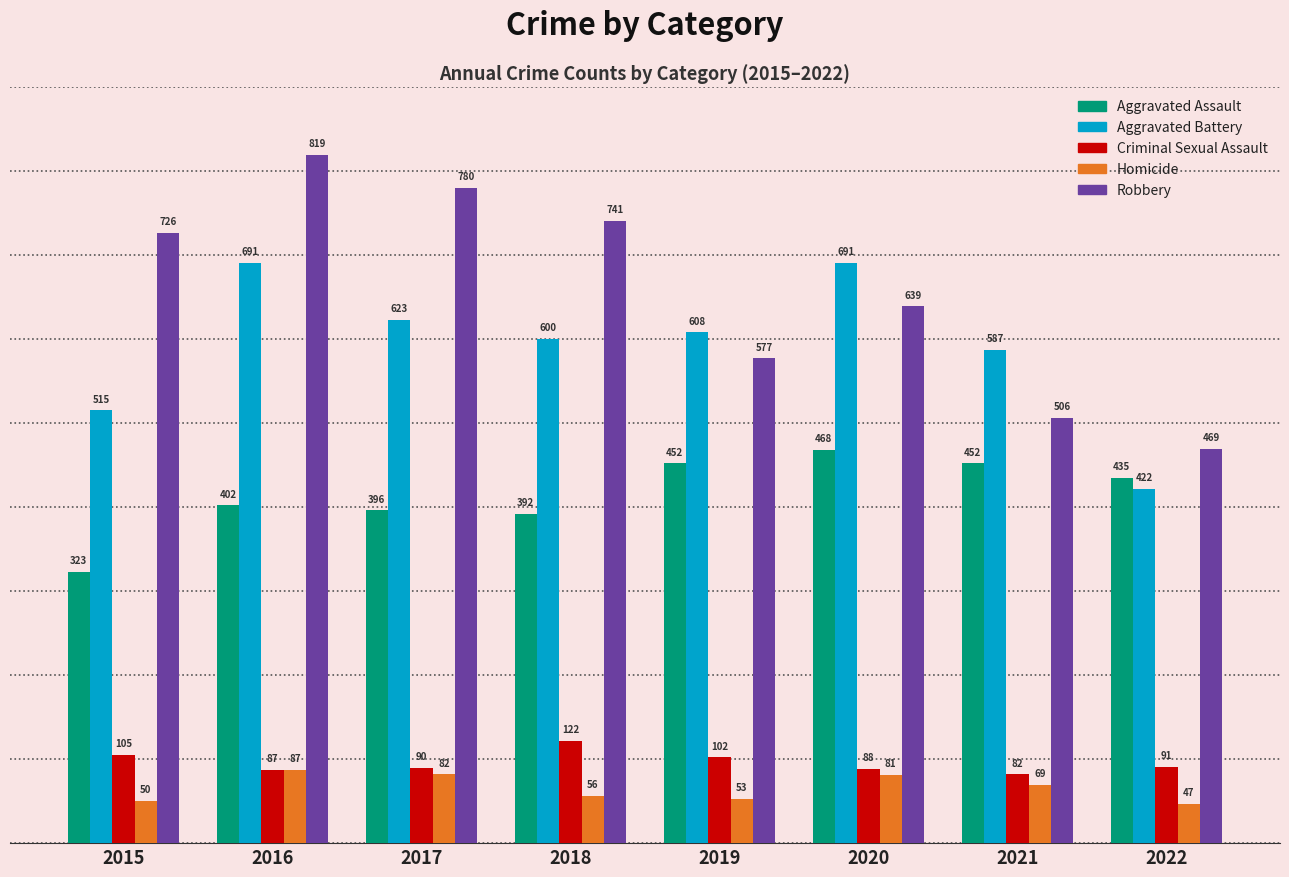

What is the difference between the second highest and minimum values in the Aggravated Battery series?

269